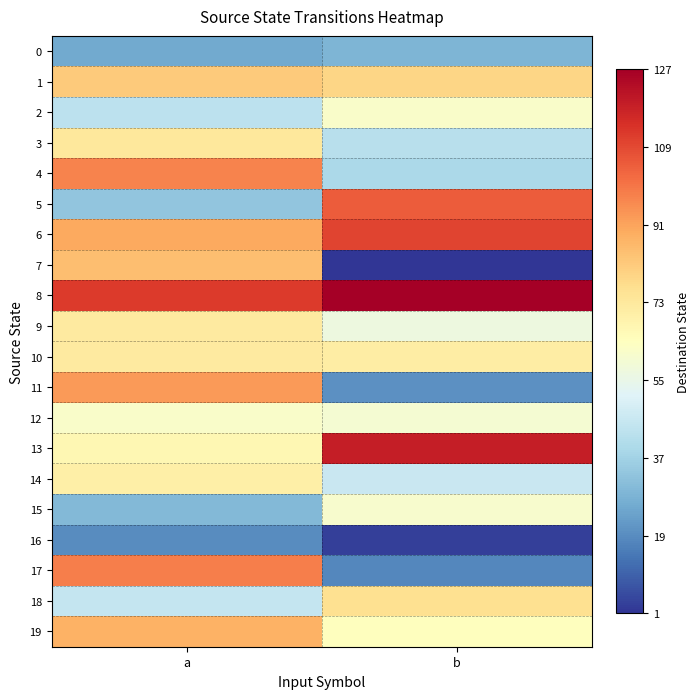

Which series has the widest spread of values?

7